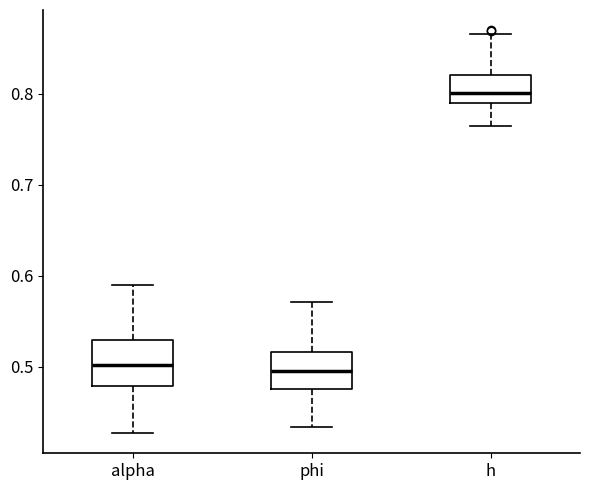

Where does the upper whisker of the box for phi end on the y-axis? The values are not printed on the chart, so give them approximately, as read against the axis.

0.57